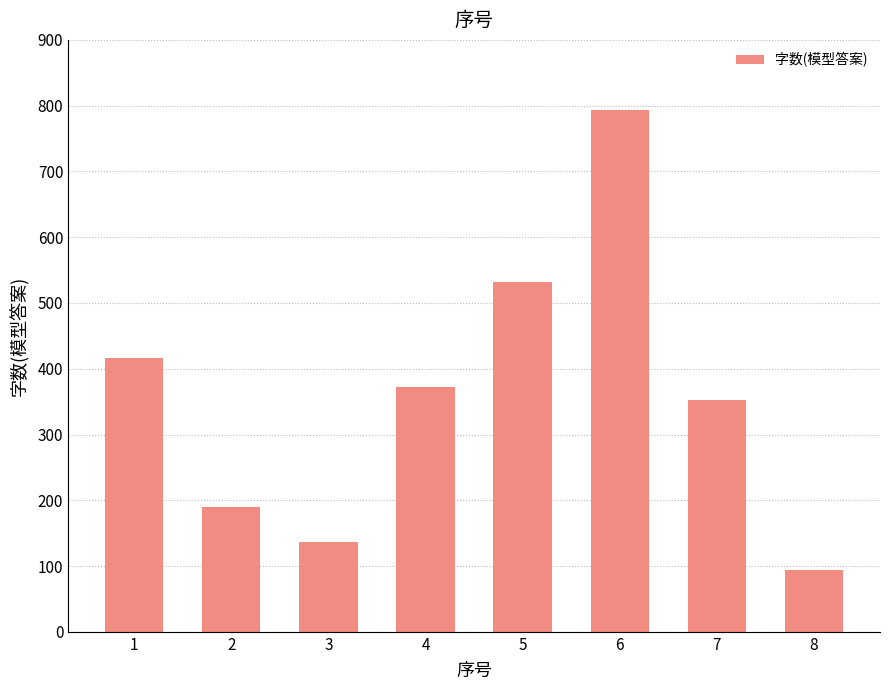

Which has a higher value, 5 or 4?

5